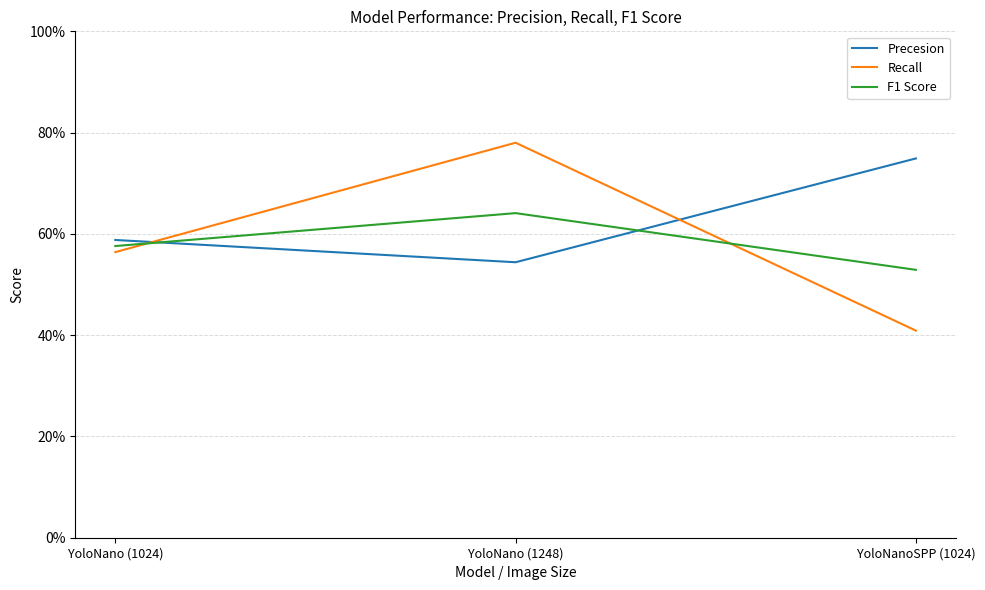

Which category has the lowest value in the F1 Score series?

YoloNanoSPP (1024)